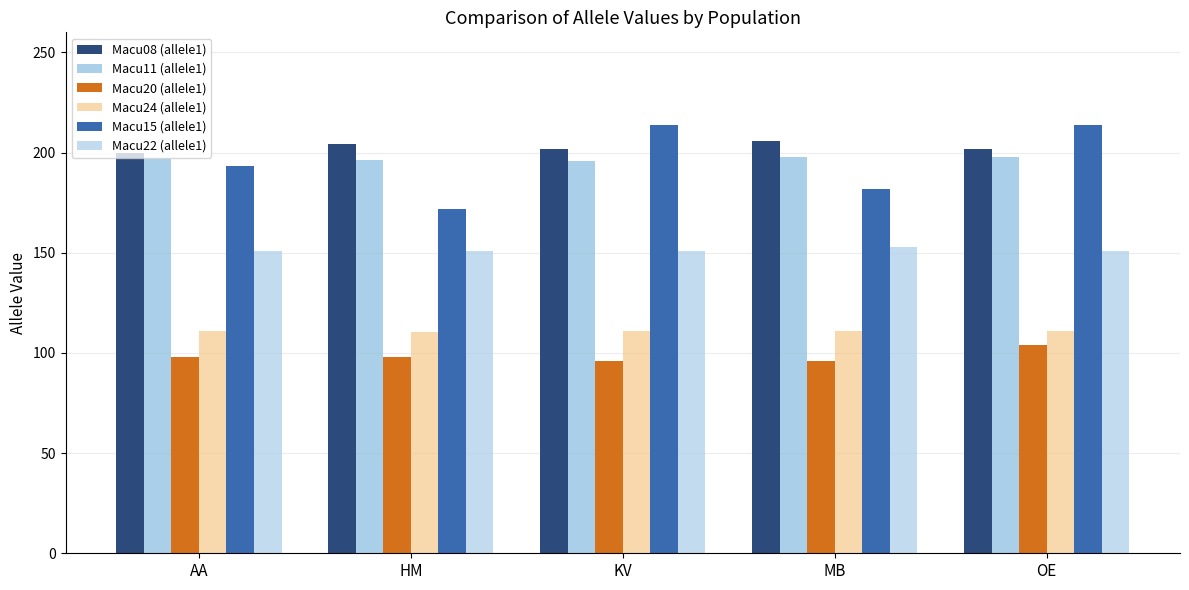

What position from the left is HM?

2